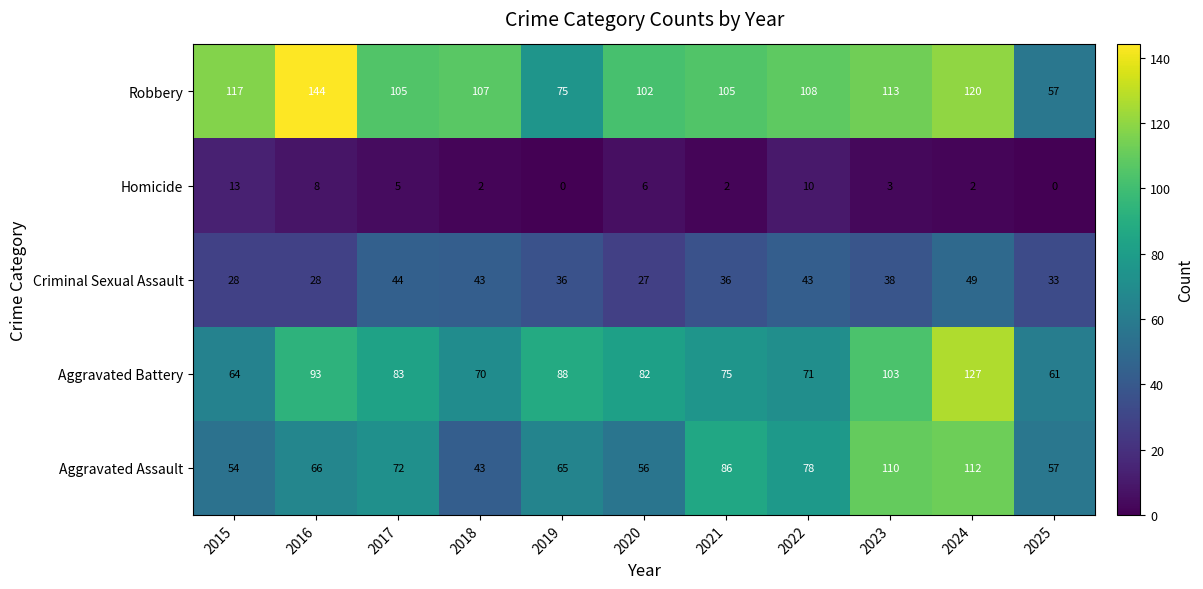

The value of Homicide at 2017 is 5. True or false?

True